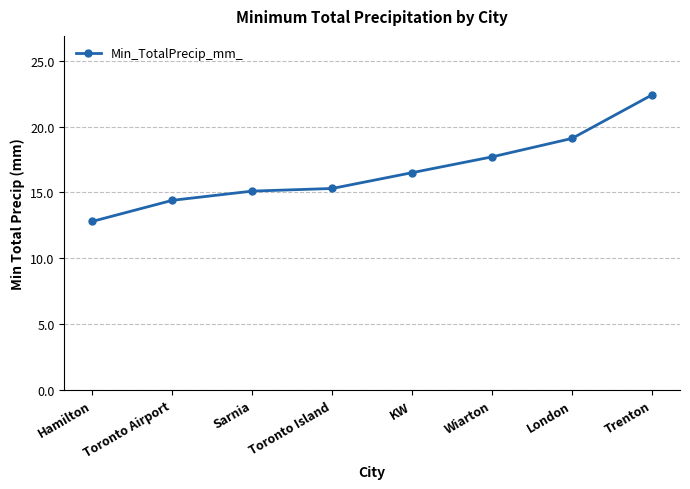

Is this an area chart (filled region under the line)?

No